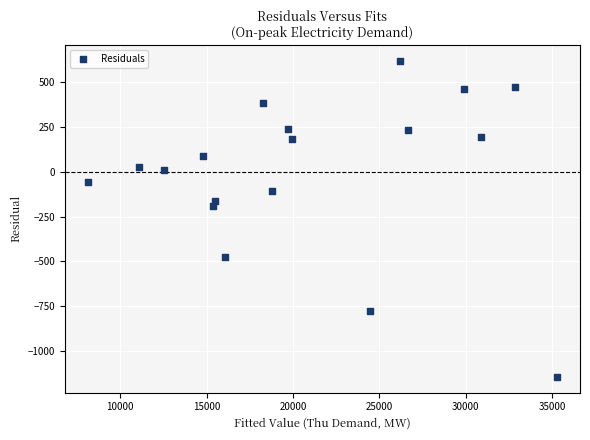

What Y value in the scatter plot is closest to -262?

-193.0